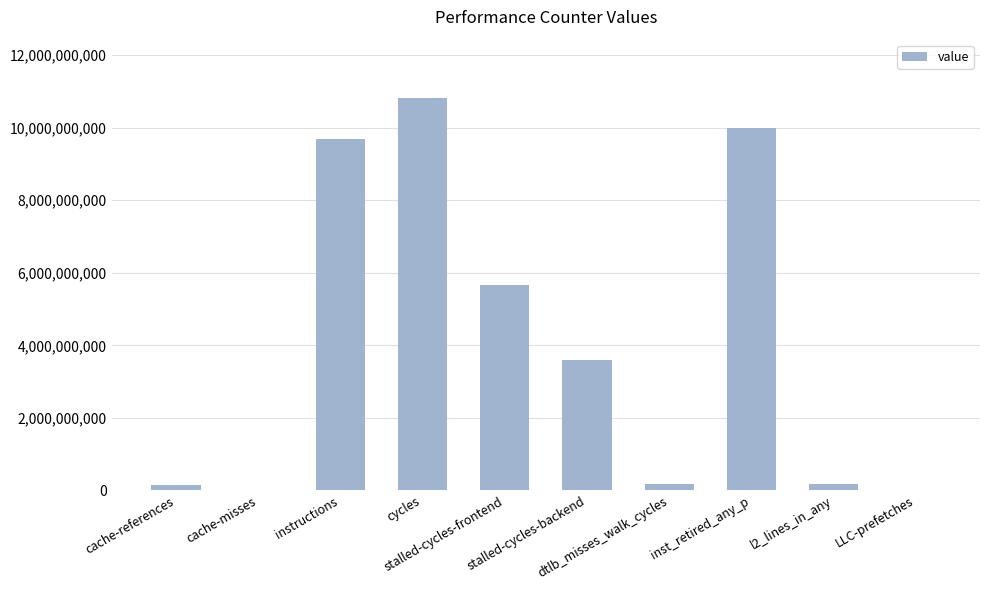

What is the sum of all values?

40271381953